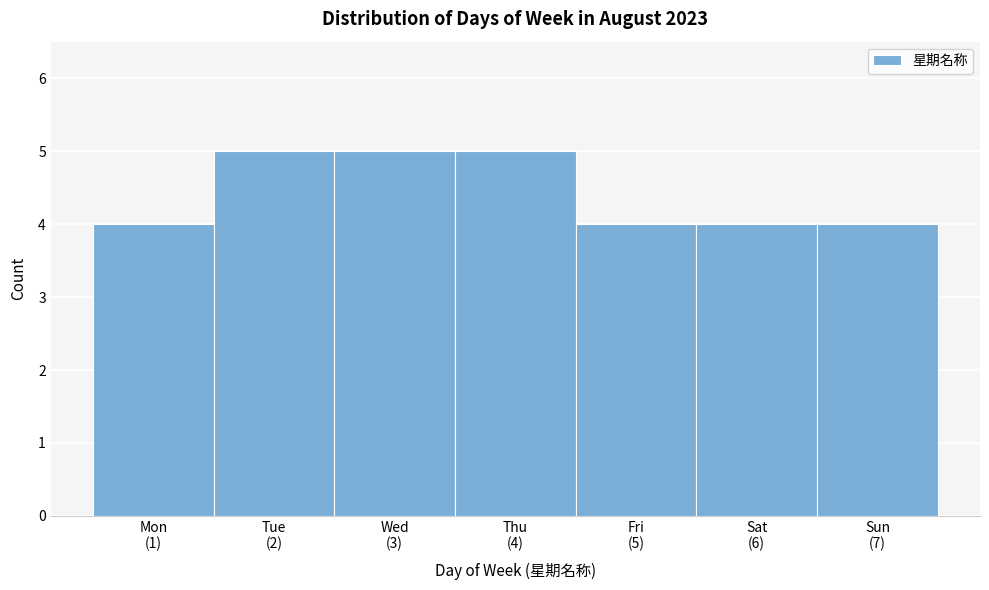

Reading left to right, transcribe all the data shown in this chart.

4	5	5	5	4	4	4